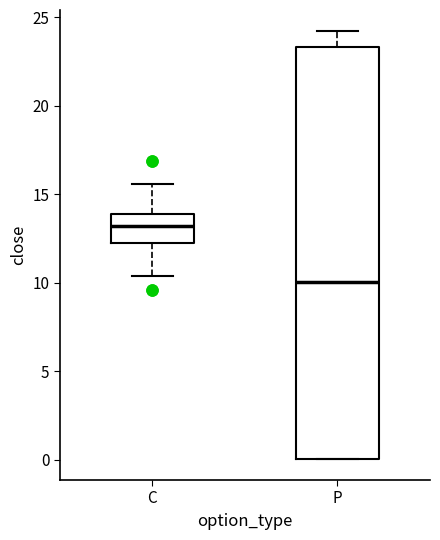

Reading left to right, transcribe this box plot: for each box, give where its median line is, the range the box spans, and where its two whiskers end, as read against the y-axis. The values are not printed on the chart, so give them approximately, as read against the axis.

C: median 13.0, box 12.5 to 14.0, whiskers 10.5 to 15.5
P: median 10.0, box 0.0 to 23.5, whiskers 0.0 to 24.0